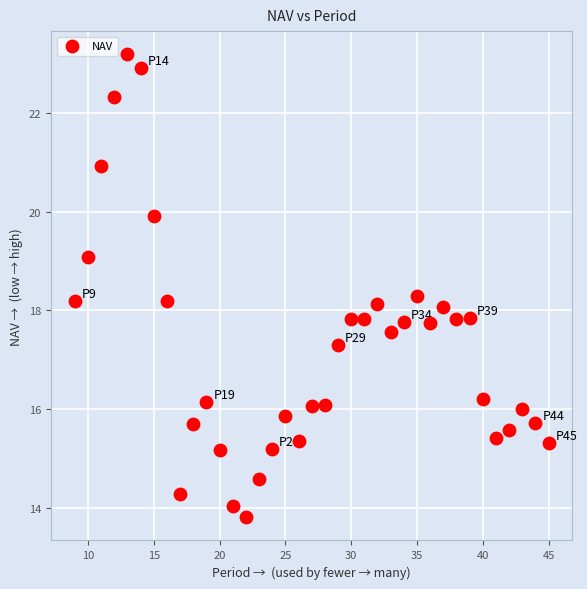

What is the range of Y values (max minus min)?

9.4